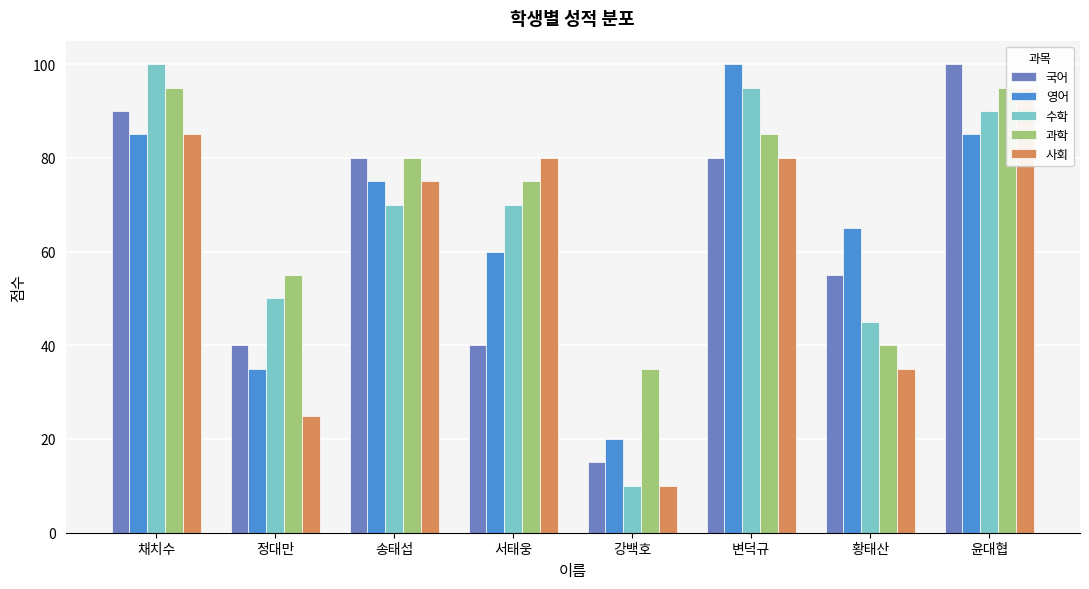

True or false: 국어 has a value of 90 at 채치수.

True